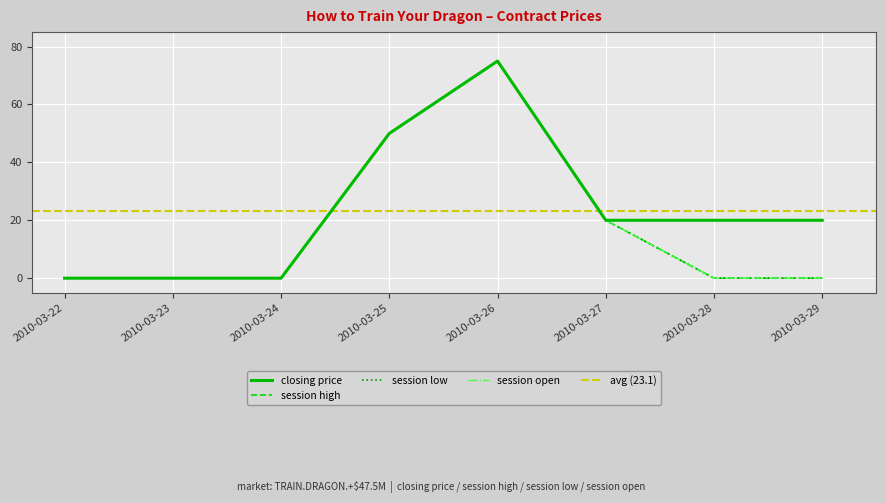

List the series in order of their peak value, lowest first.

session open, session high, session low, closing price